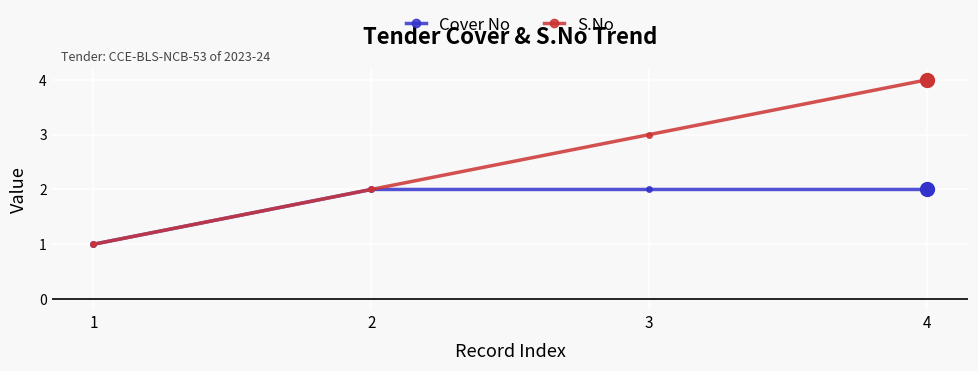

Does the chart display data point markers on the line(s)?

Yes